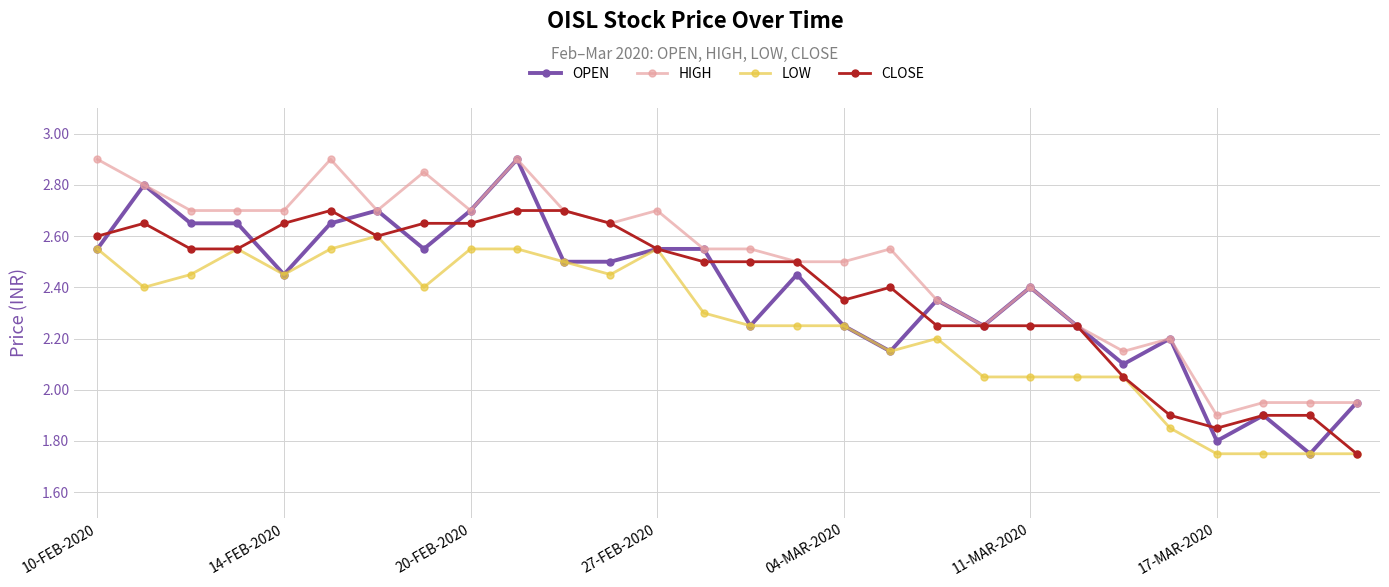

True or false: HIGH and LOW cross at least once.

False